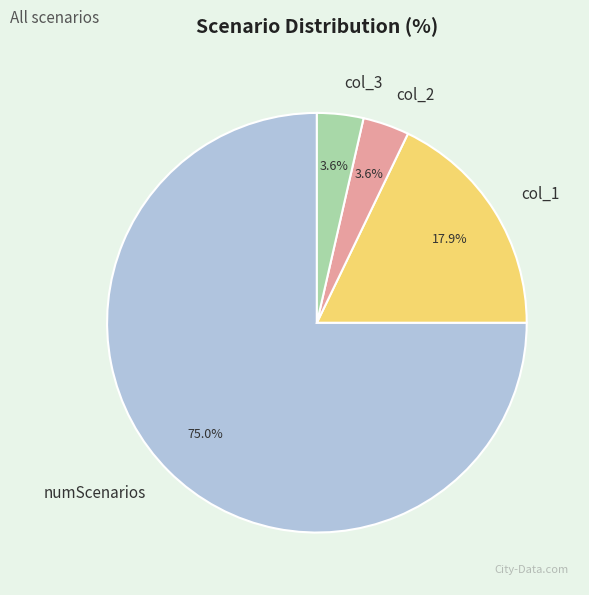

Which slice represents more than half of the pie?

numScenarios